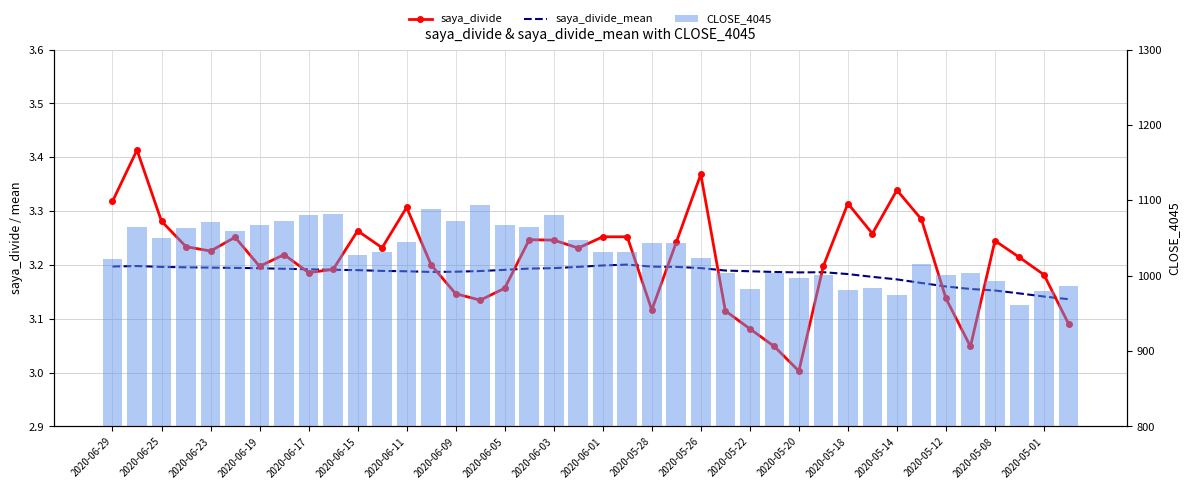

Count the saya_divide_mean values in the range 3 to 4.

40